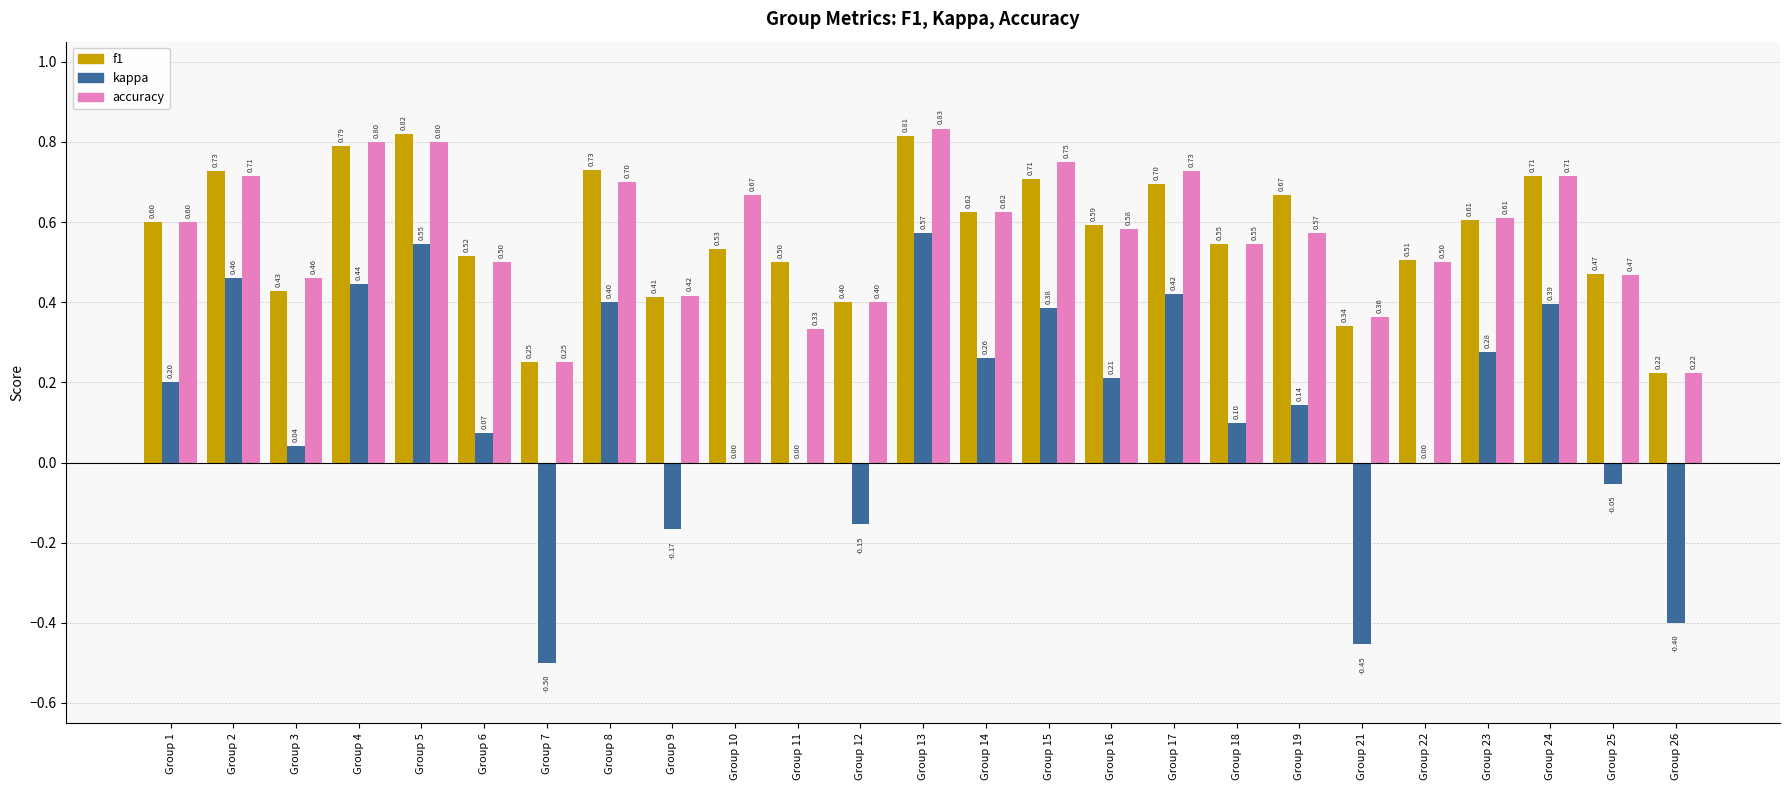

Are the bars grouped side by side (vs. stacked)?

Yes